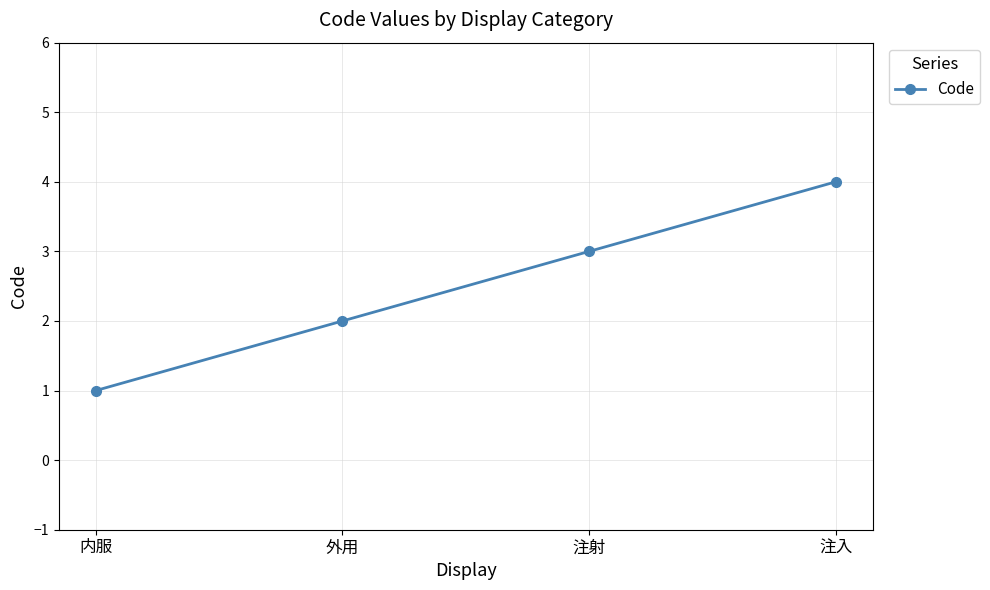

True or false: the data has more than 1 interior local peaks.

False